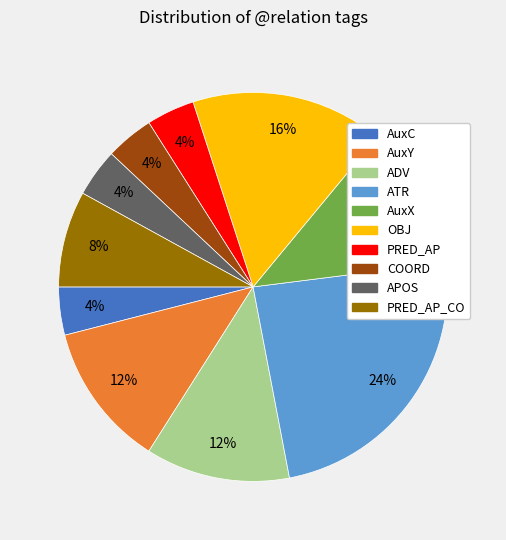

Is there a majority slice in this chart?

No